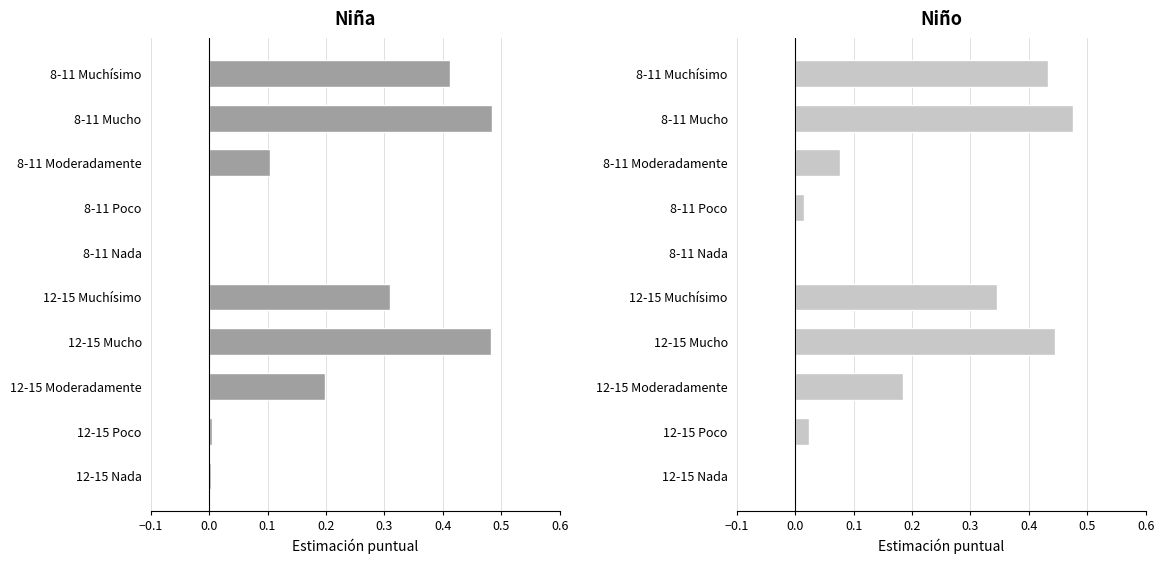

Rank the series by their maximum value, from lowest to highest.

Niño, Niña